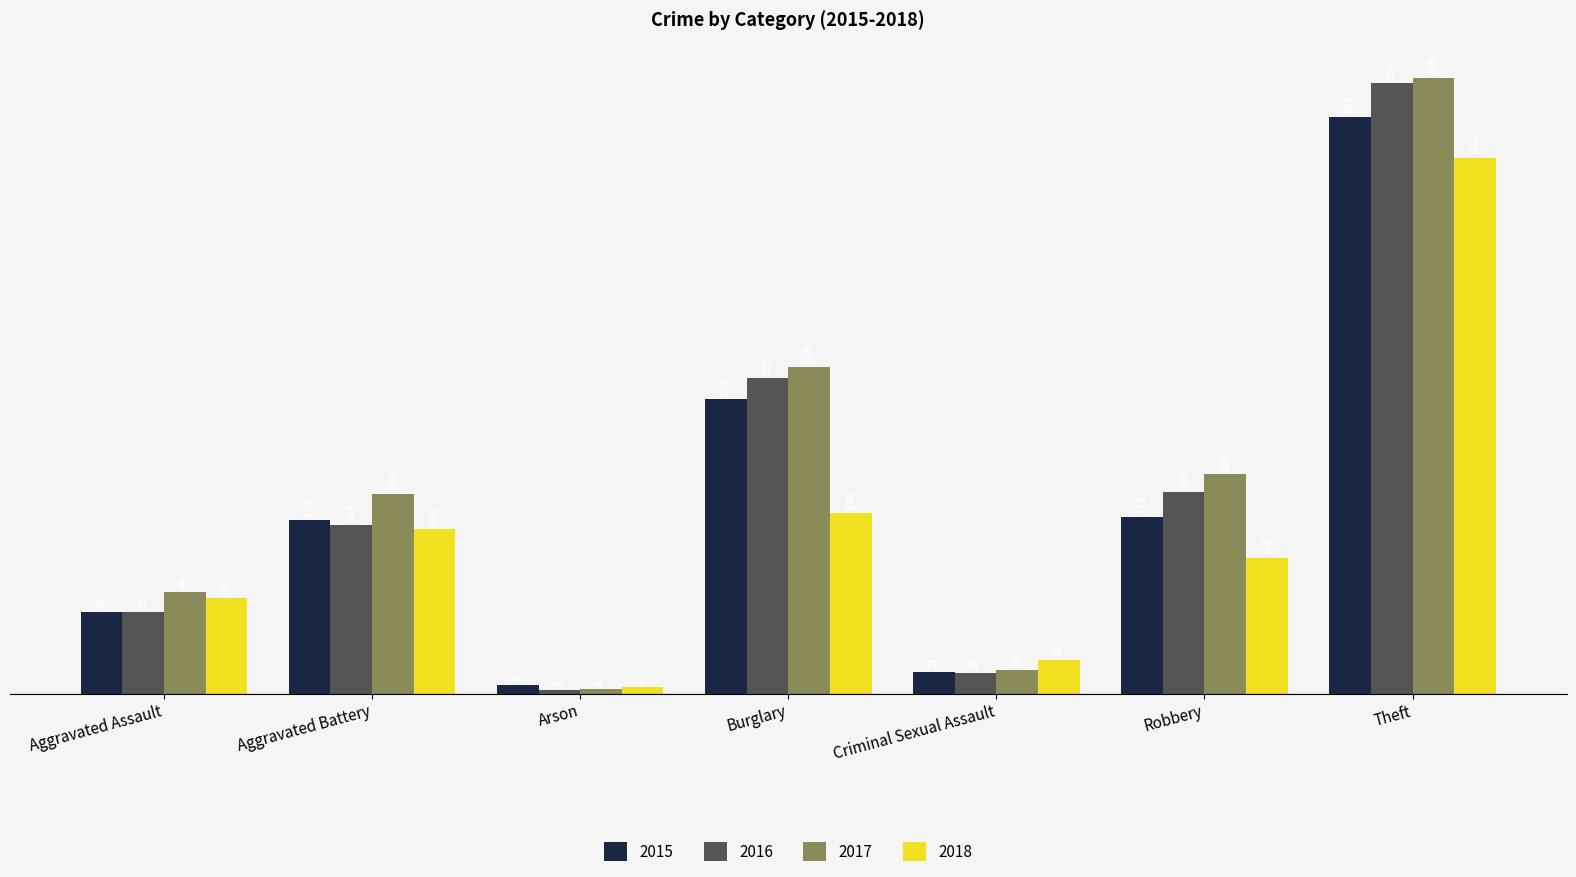

What are all the series names shown in the legend?

2015, 2016, 2017, 2018